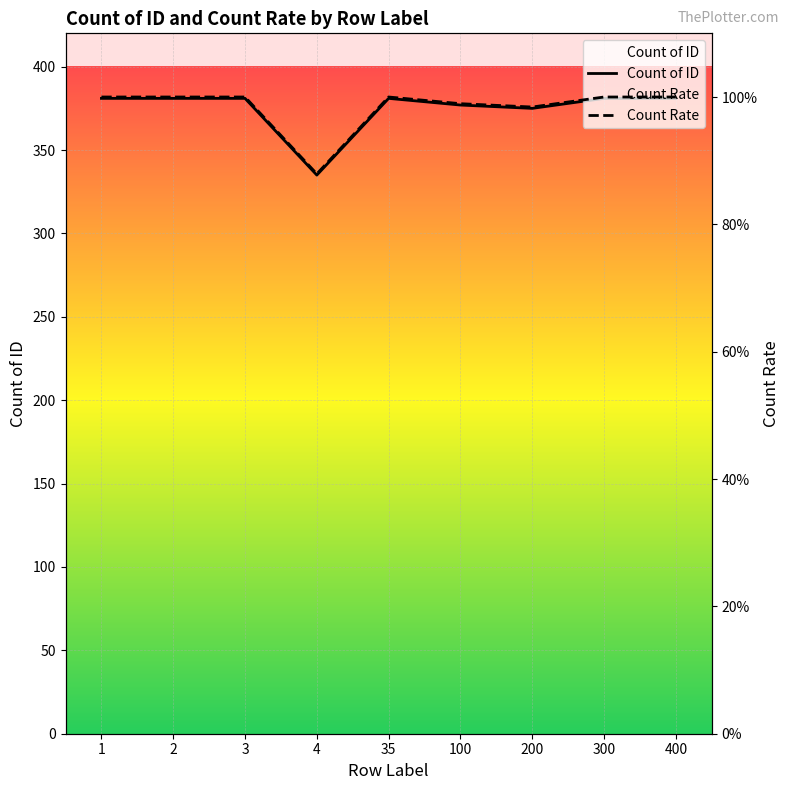

What are all the series names shown in the legend?

Count of ID, Count Rate